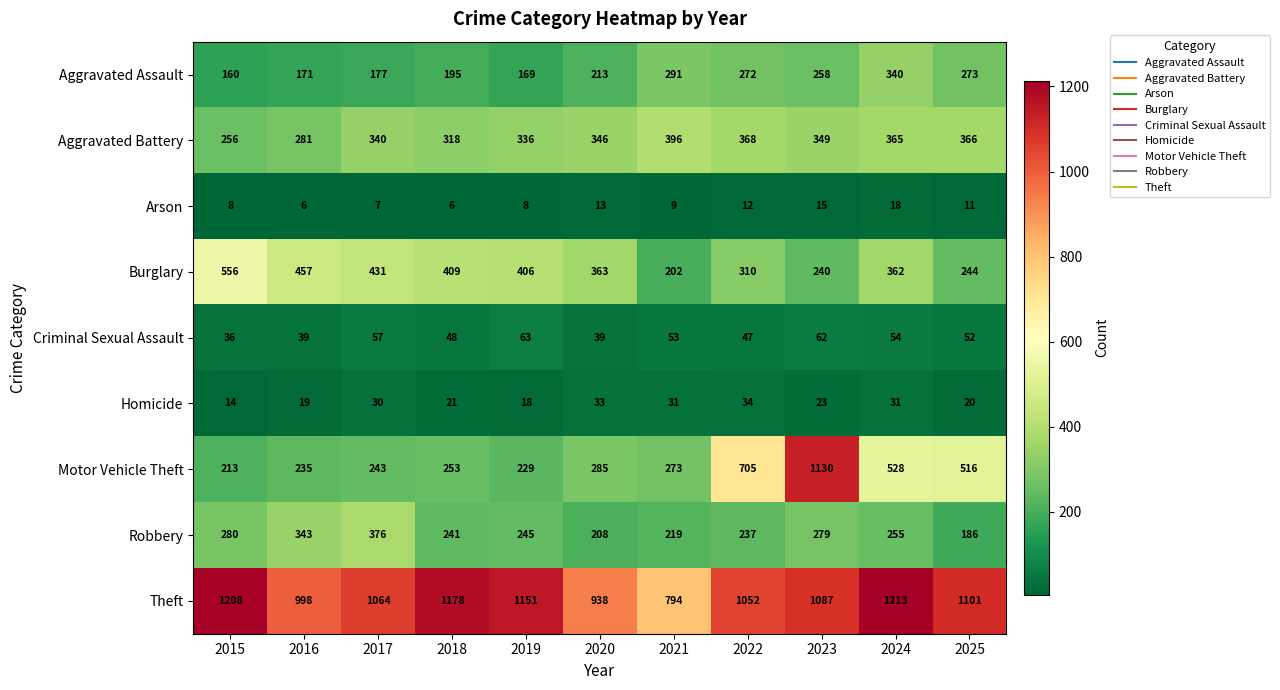

What is the sum of all Homicide values?

274